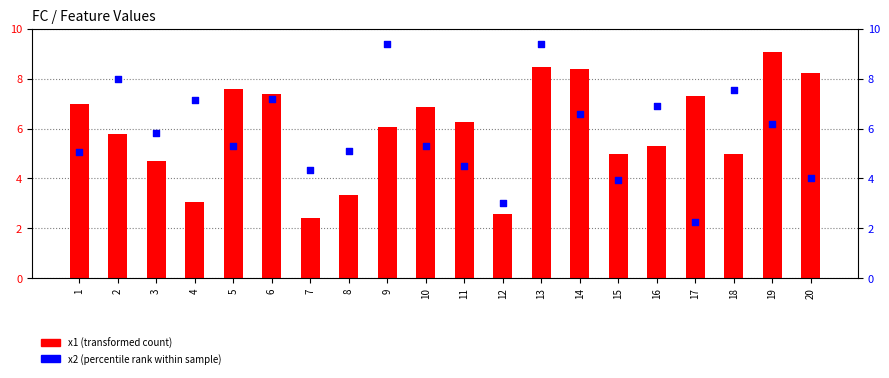

What is the total value across all series at 1?

12.0